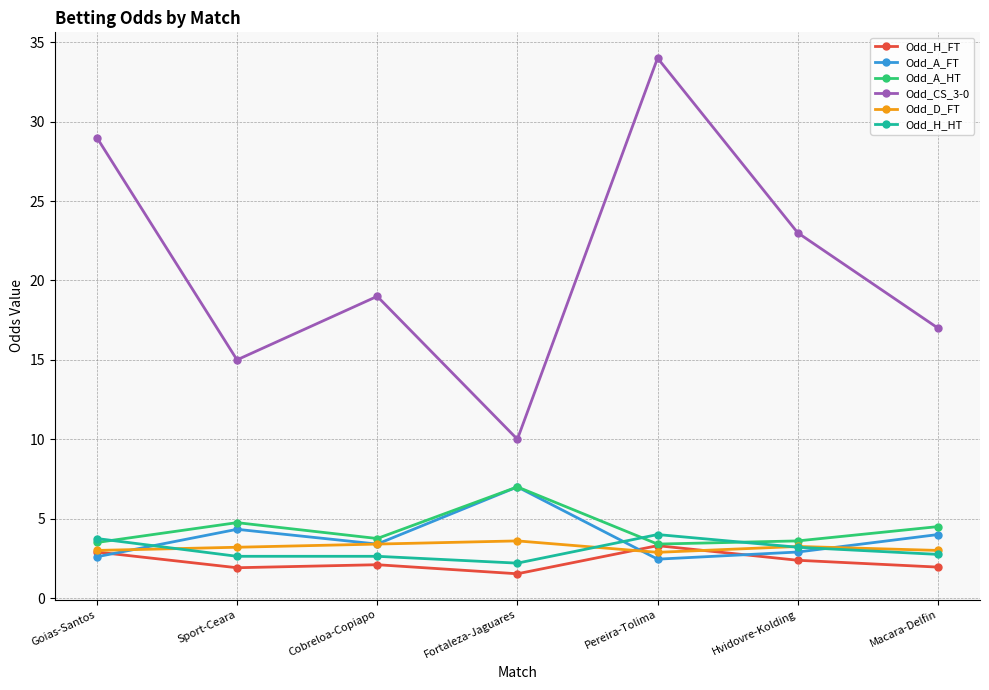

What are all the series names shown in the legend?

Odd_H_FT, Odd_A_FT, Odd_A_HT, Odd_CS_3-0, Odd_D_FT, Odd_H_HT